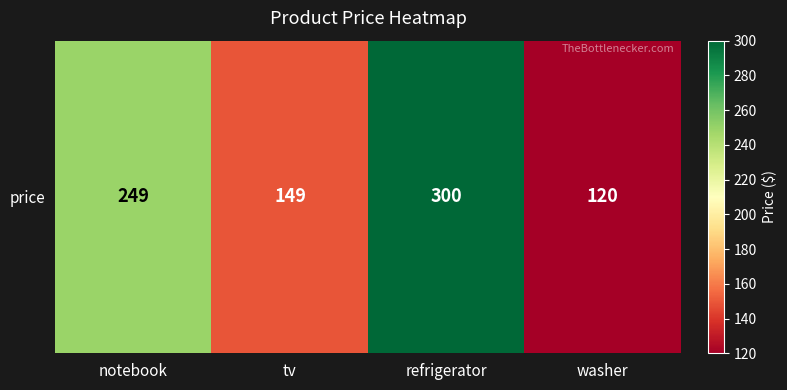

Rank the categories by value from lowest to highest.

washer, tv, notebook, refrigerator